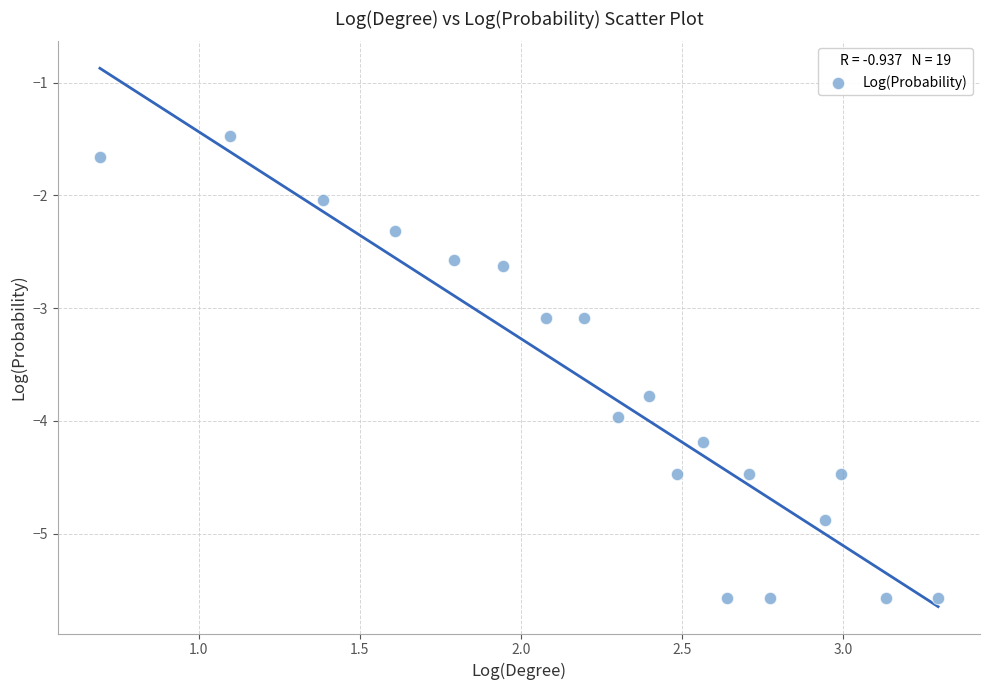

What is the range of X values (max minus min)?

2.6